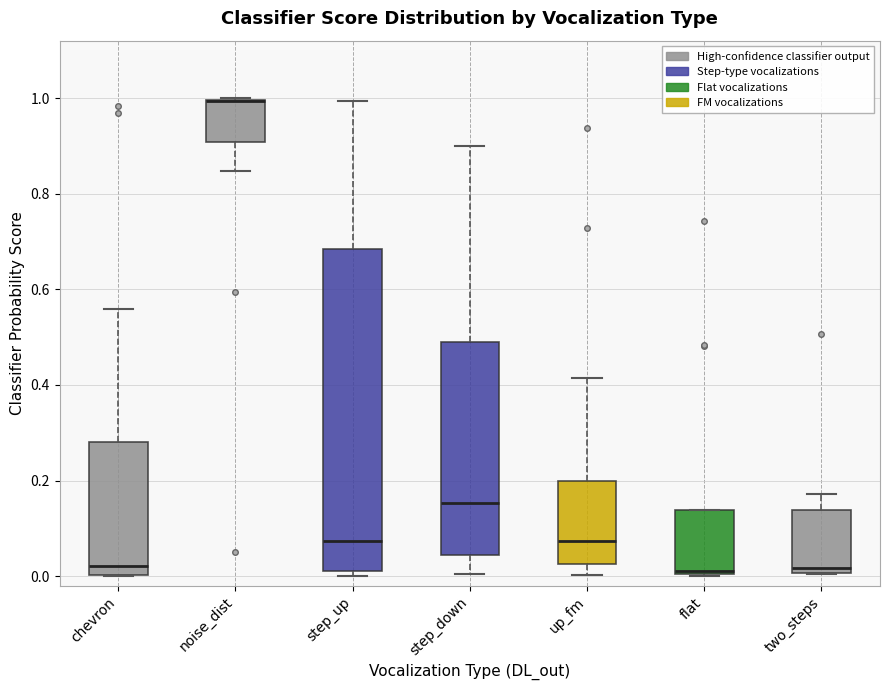

Reading left to right, read every box against the y-axis: the position of its median line, the range the box covers, and the ends of its whiskers. The values are not printed on the chart, so give them approximately, as read against the axis.

chevron: median 0.02, box 0.00 to 0.28, whiskers 0.00 to 0.56
noise_dist: median 1.00 (drawn on the box's upper edge), box 0.90 to 1.00, whiskers 0.84 to 1.00
step_up: median 0.08, box 0.02 to 0.68, whiskers 0.00 to 1.00
step_down: median 0.16, box 0.04 to 0.50, whiskers 0.00 to 0.90
up_fm: median 0.08, box 0.02 to 0.20, whiskers 0.00 to 0.42
flat: median 0.02, box 0.00 to 0.14, whiskers 0.00 to 0.14
two_steps: median 0.02, box 0.00 to 0.14, whiskers 0.00 to 0.18